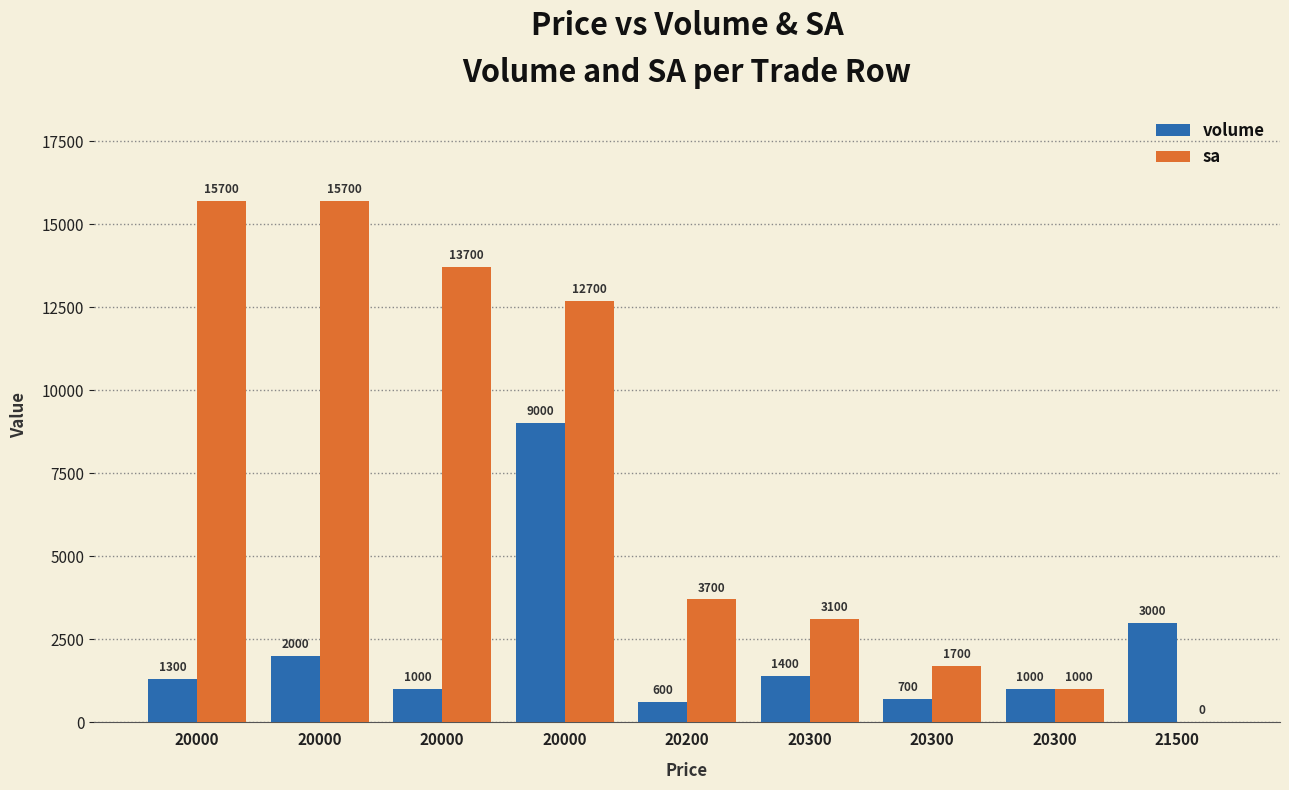

How many groups of bars are there?

9